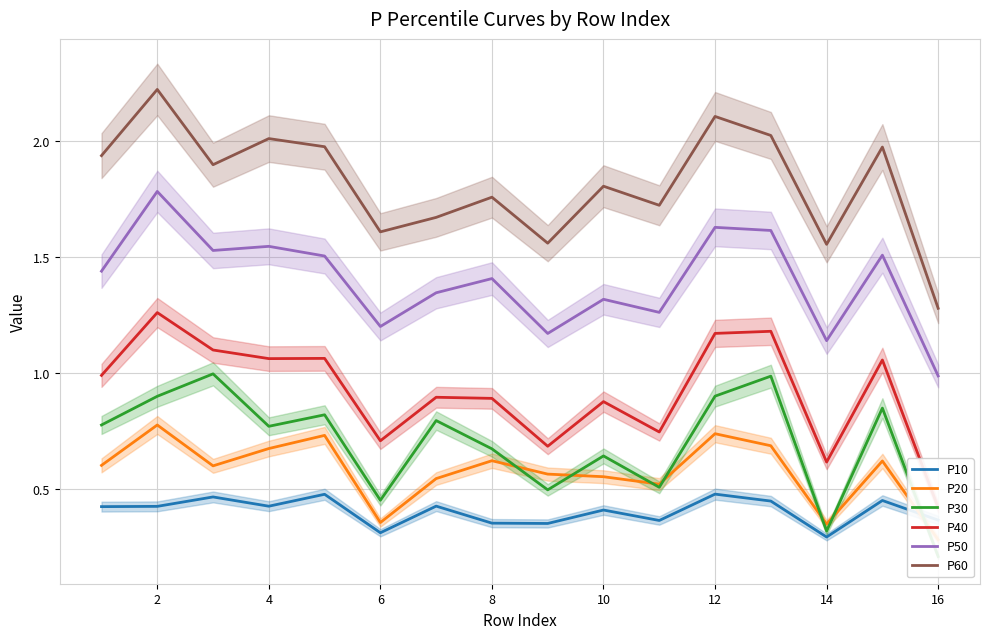

How many intersections are there between P10 and P30?

1